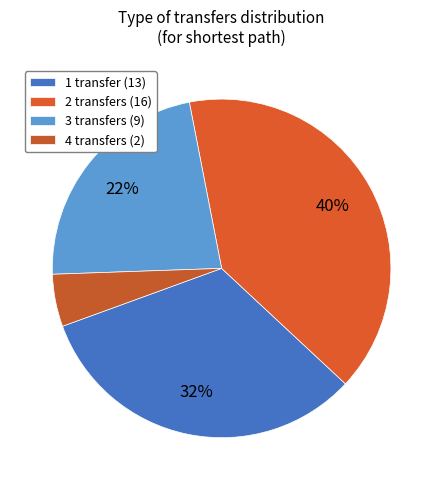

To the nearest percent, what is the average slice percentage?

25%